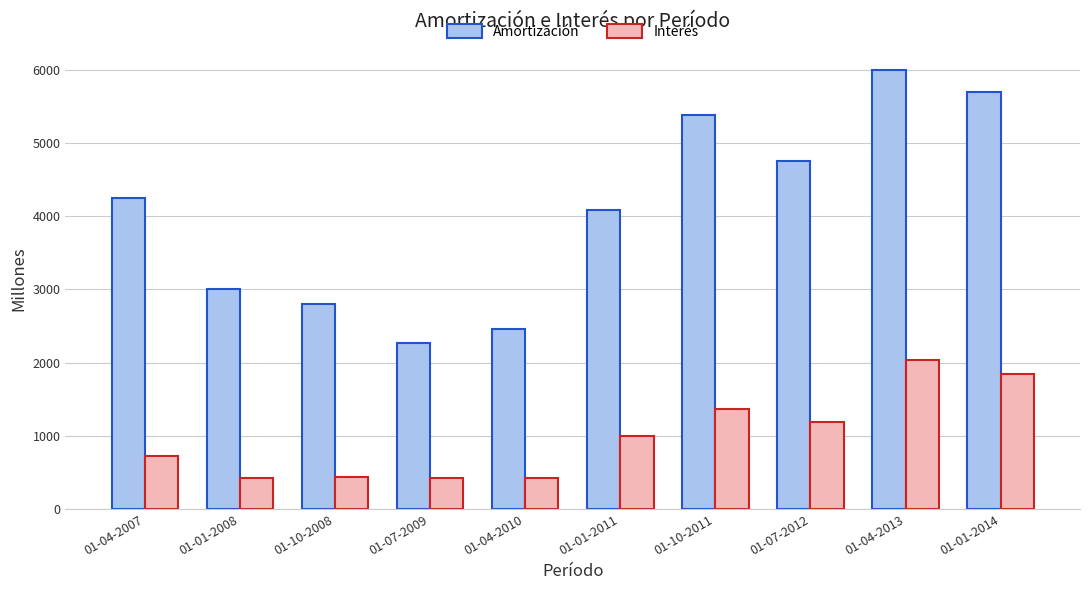

What is the difference between the highest and lowest values at 01-01-2008?

2585